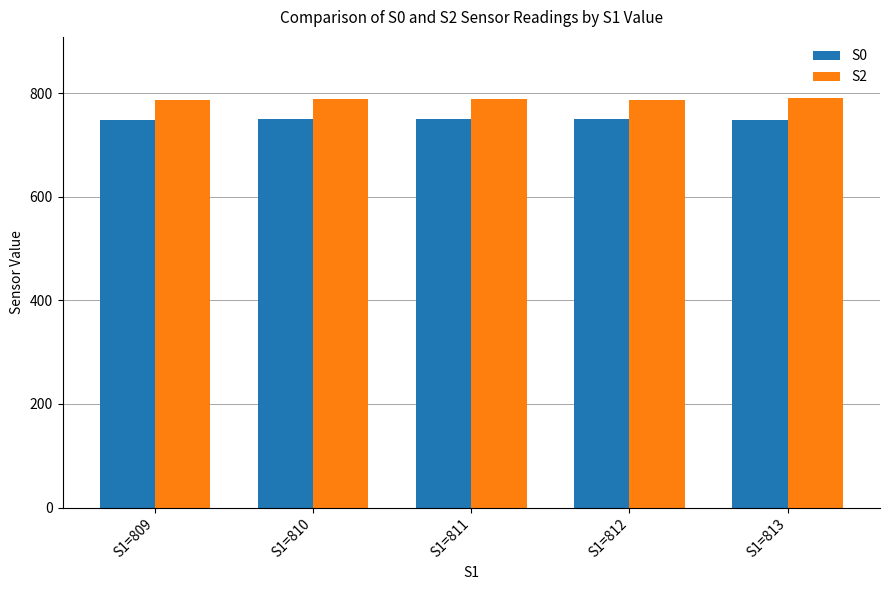

At S1=810, list the series in order from largest to smallest.

S2, S0